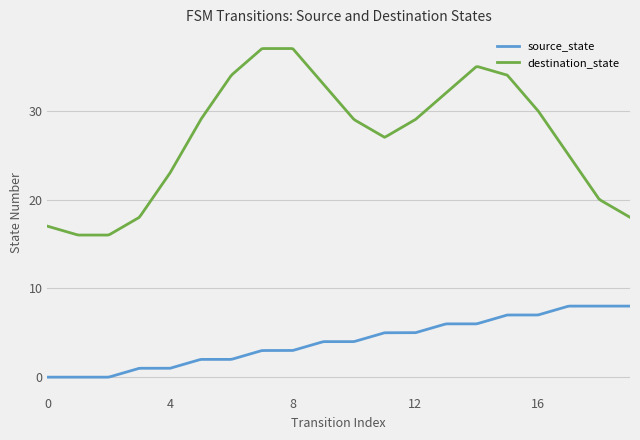

What is the difference between the maximum and minimum values in the source_state series?

8.0